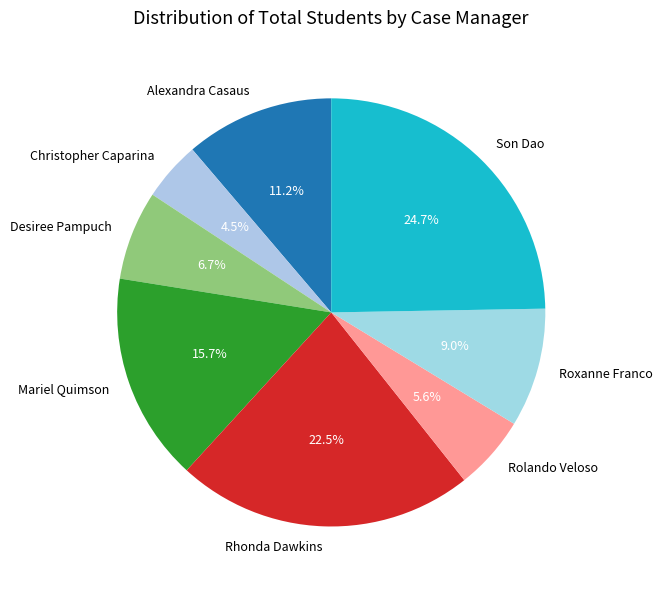

To the nearest percent, what is the difference between the largest and smallest slice percentages?

20%